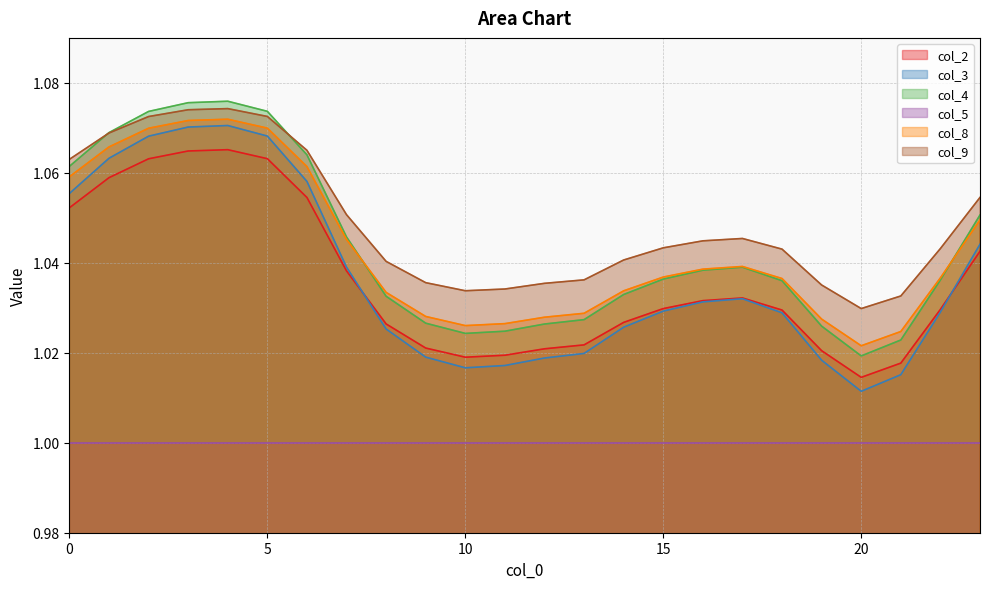

What is the sum of all col_2 values?

24.9